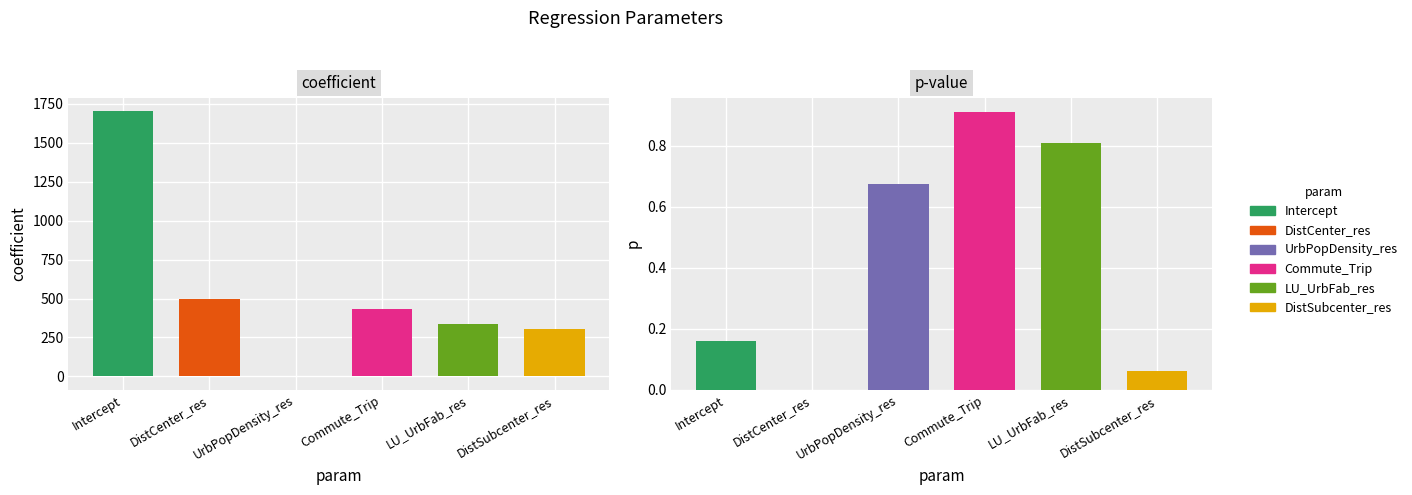

What is the difference between the second highest and second lowest values in the coefficient series?

189.7